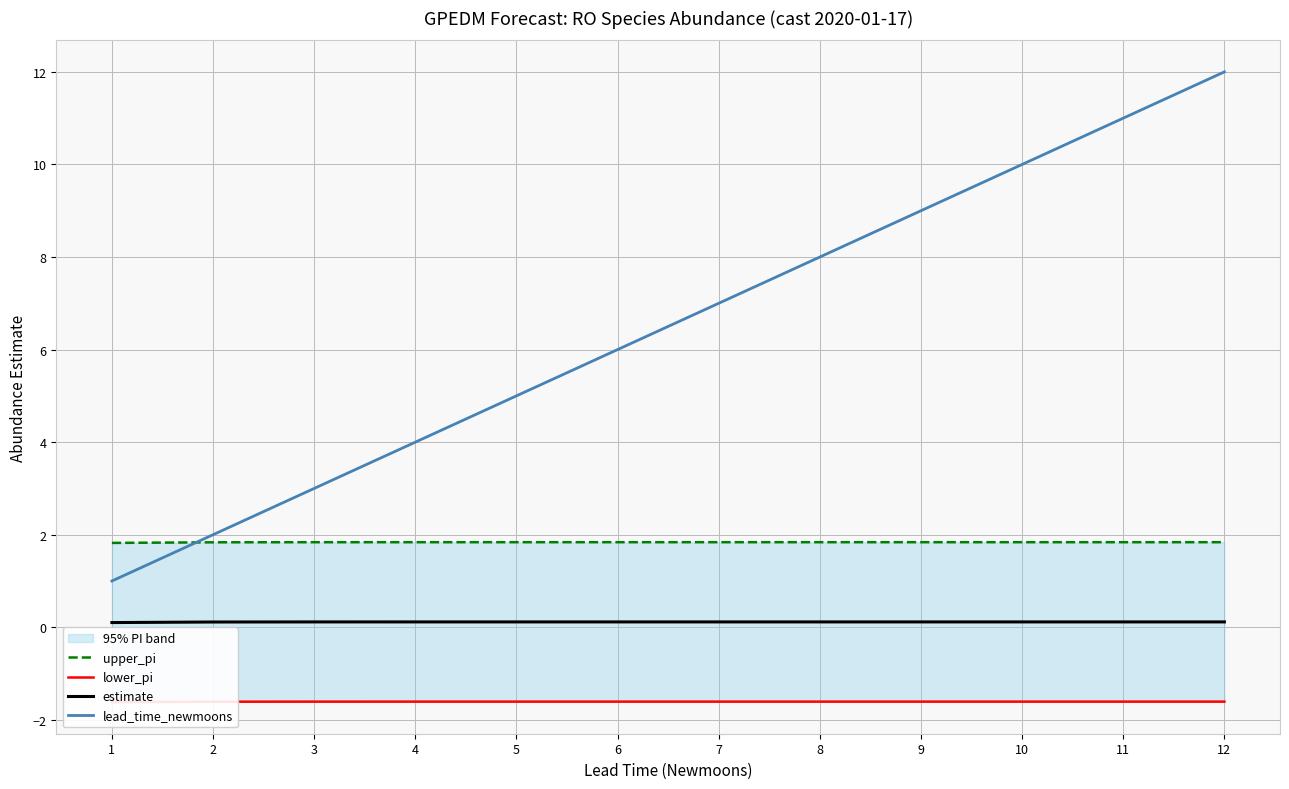

Rank the categories by upper_pi value from highest to lowest.

12, 11, 10, 9, 8, 7, 6, 5, 4, 3, 2, 1